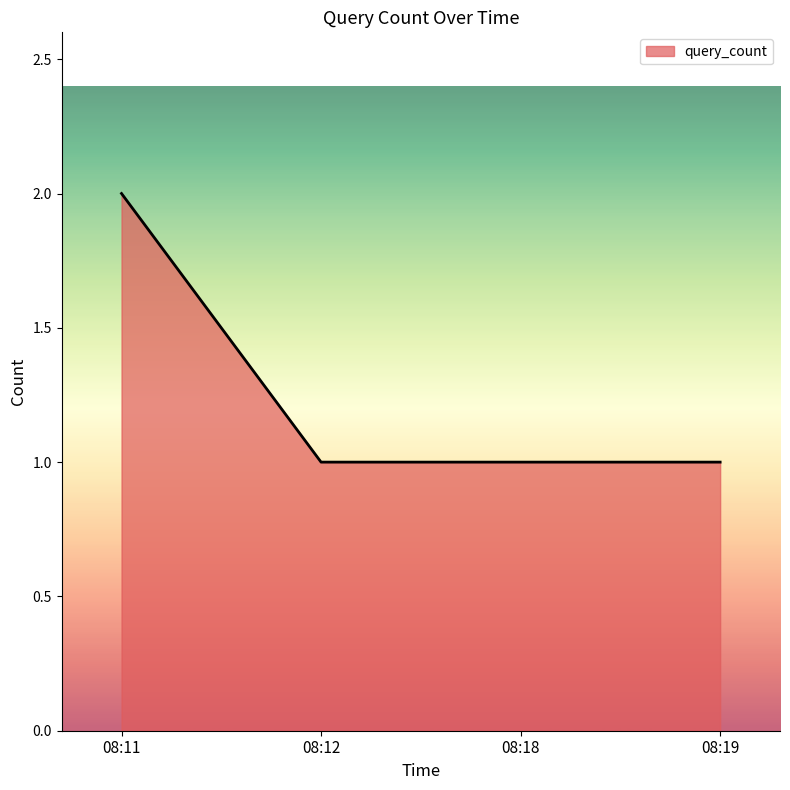

What is the sum of all values?

5